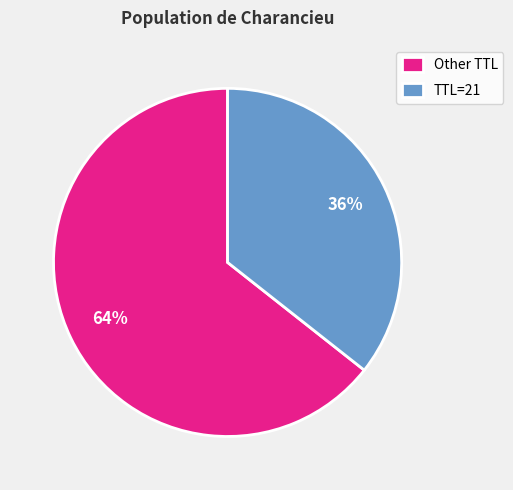

What percentage is the Other TTL slice, to the nearest percent?

64%